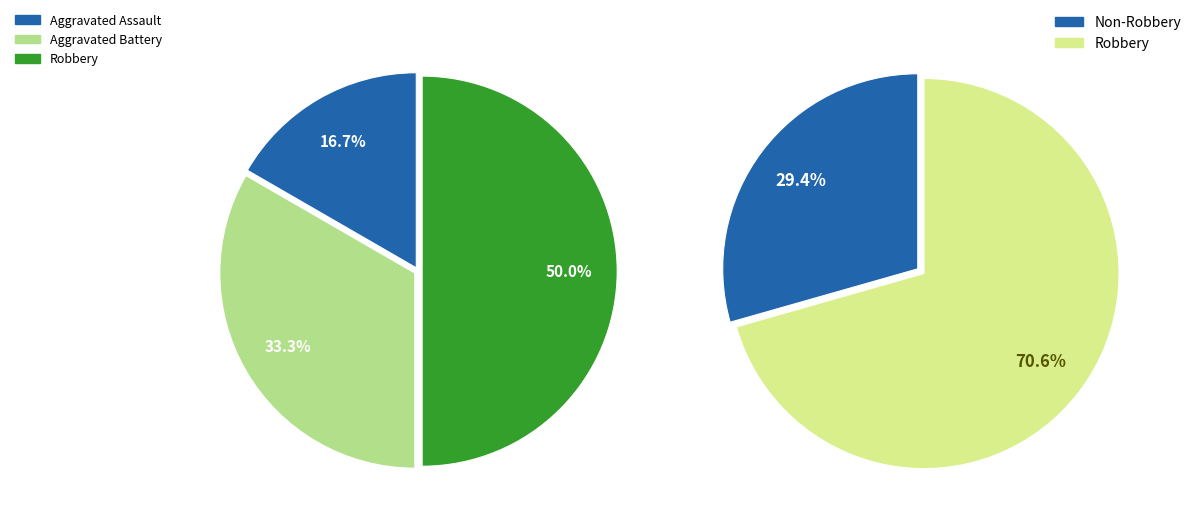

Is Robbery the majority of the pie?

No